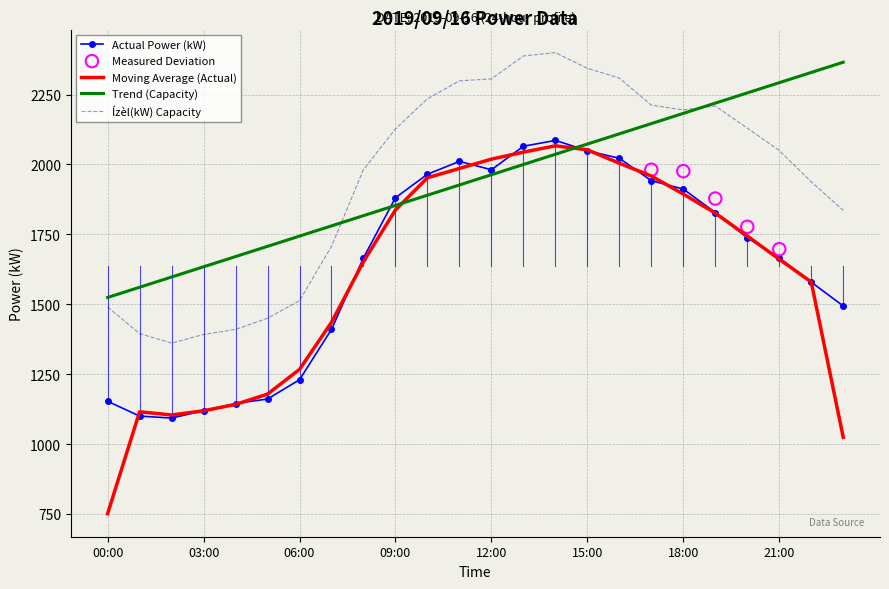

What is the total value across all series at 22:00?

3517